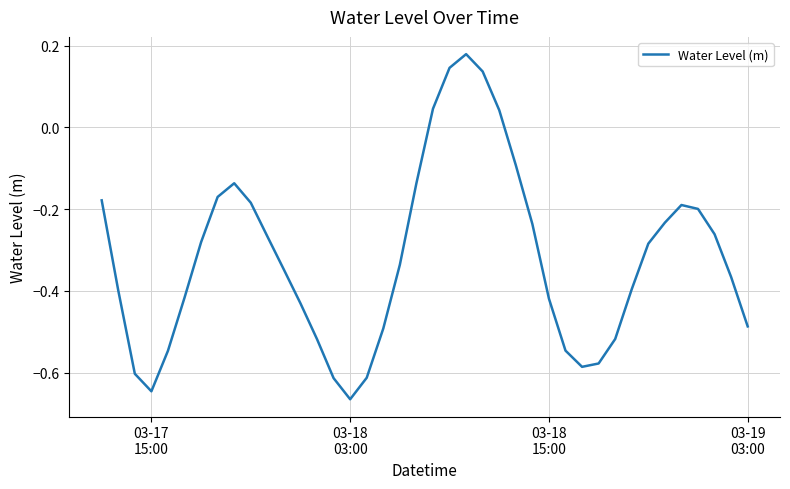

What is the difference between the maximum and minimum values?

0.8